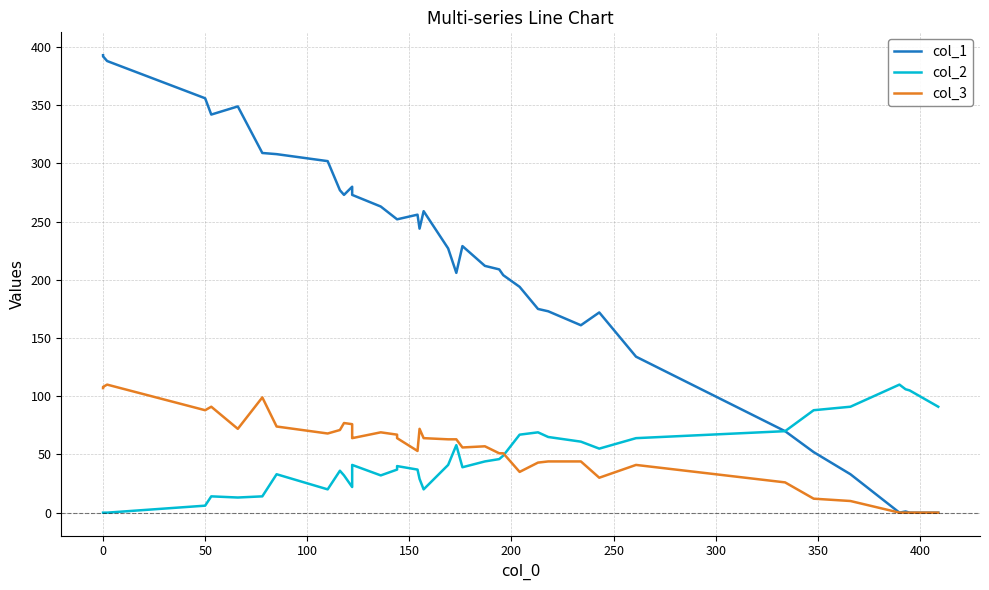

Does the chart display data point markers on the line(s)?

No